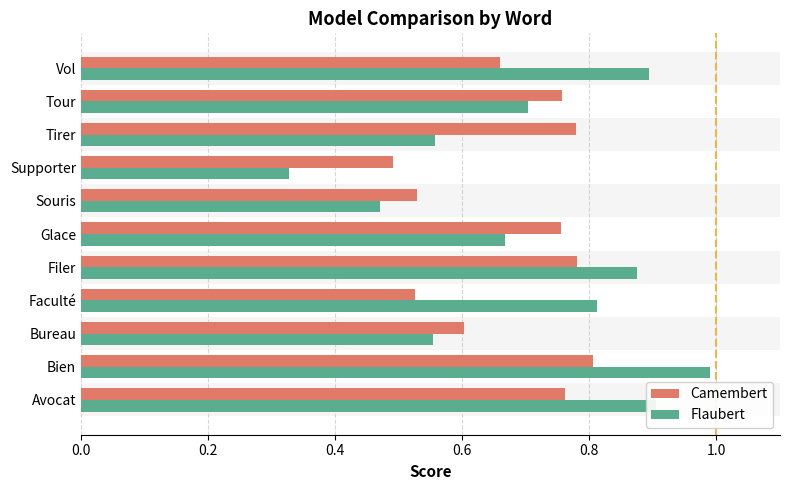

What is the sum of all Camembert values?

7.4